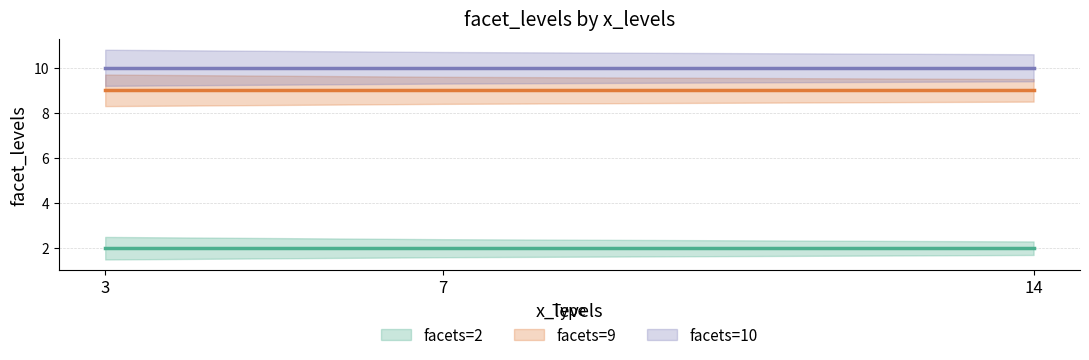

Which category has the lowest value across all series?

3